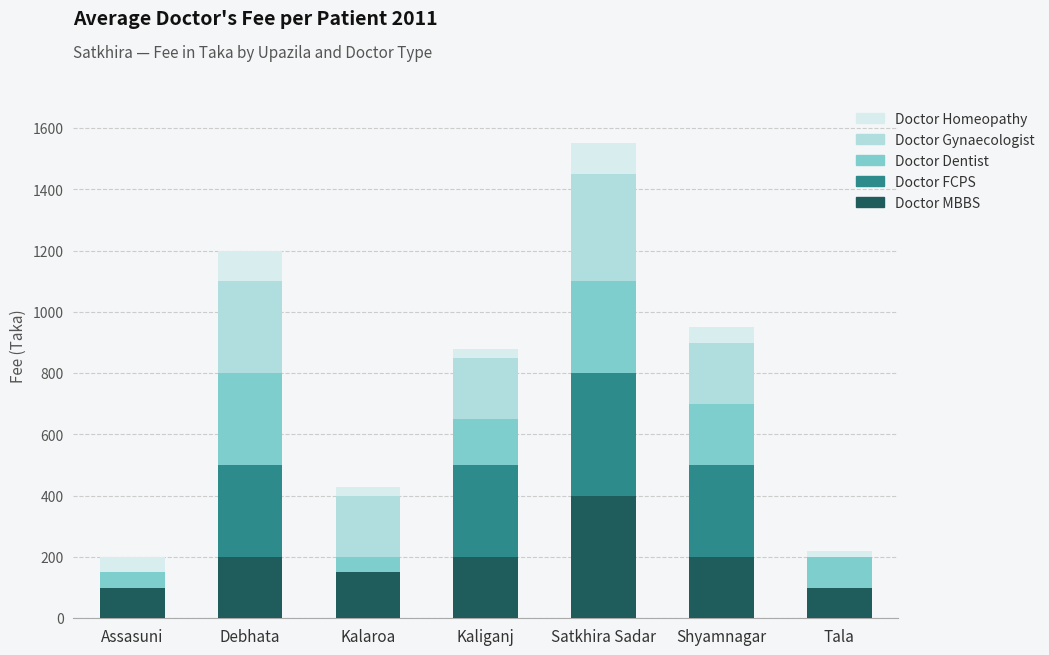

The Doctor MBBS series shows 323 at Debhata. True or false?

False